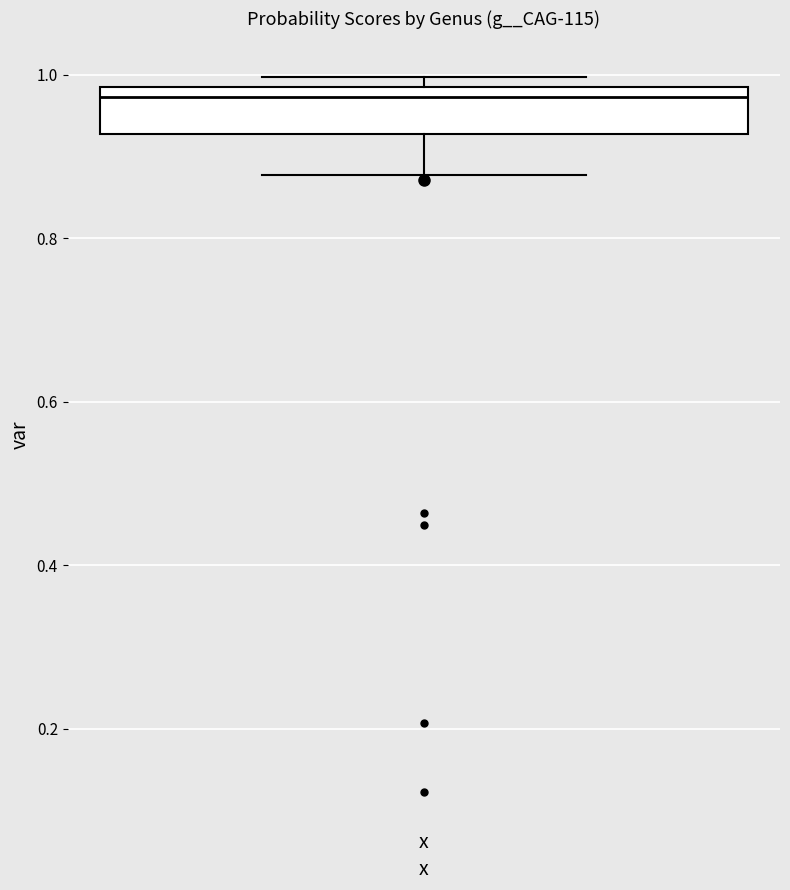

Where is the upper edge of the box for x on the y-axis? The values are not printed on the chart, so give them approximately, as read against the axis.

0.98